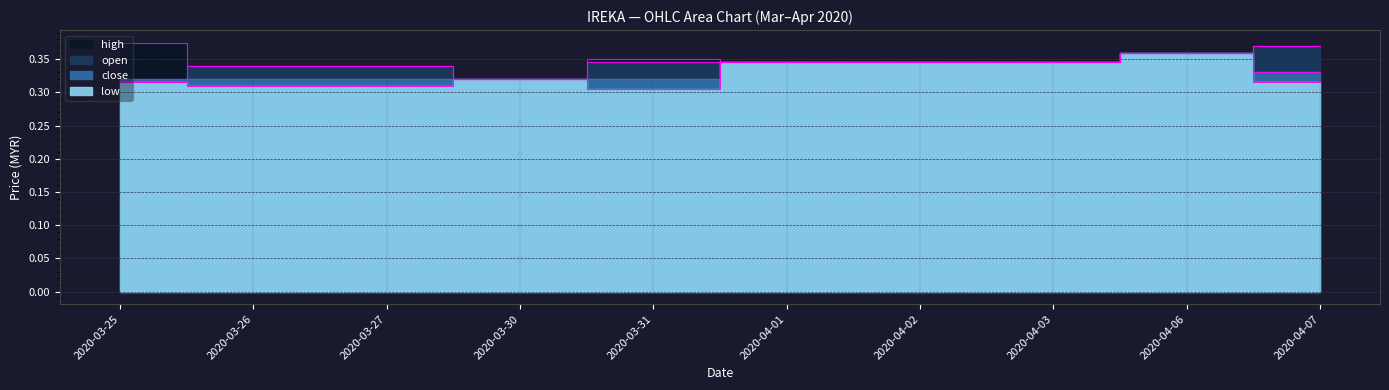

True or false: open has a value of 0.5 at 2020-04-06.

False